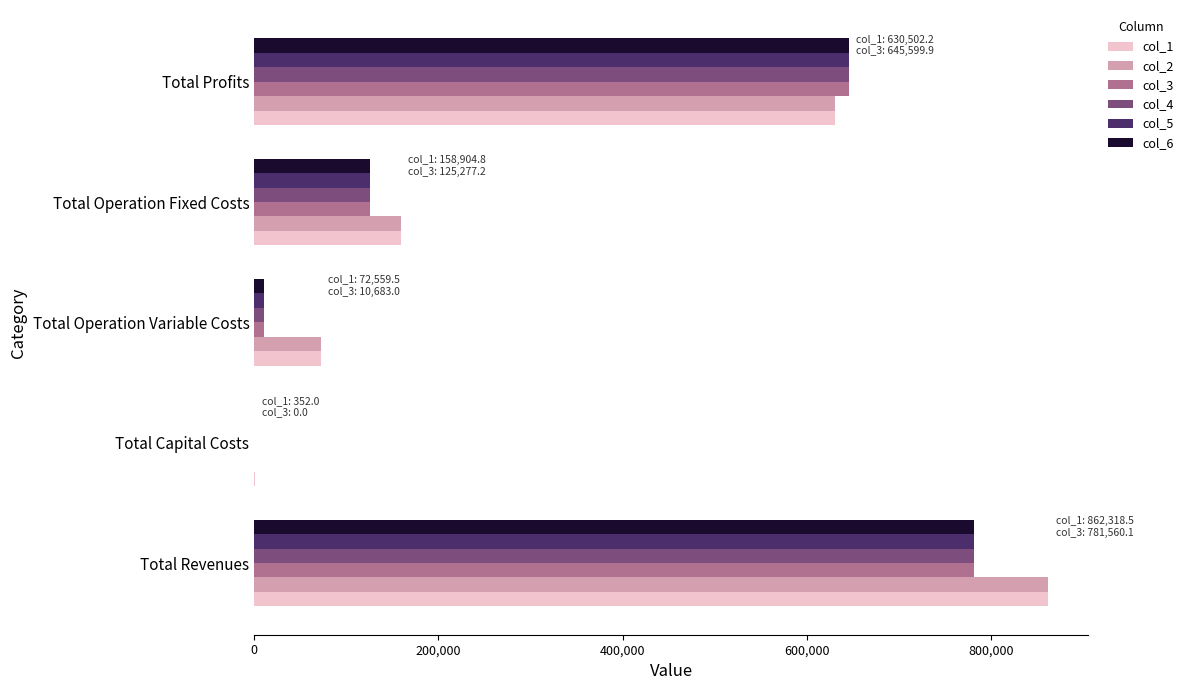

At which category is the sum across all series the highest?

Total Revenues